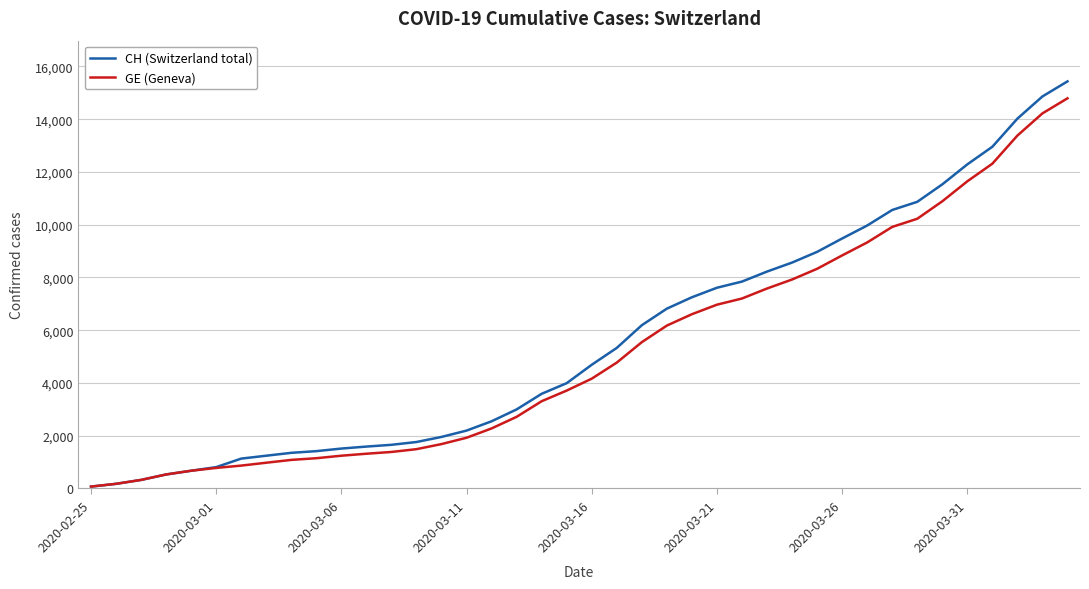

What is the highest value of the CH (Switzerland total) series?

15433